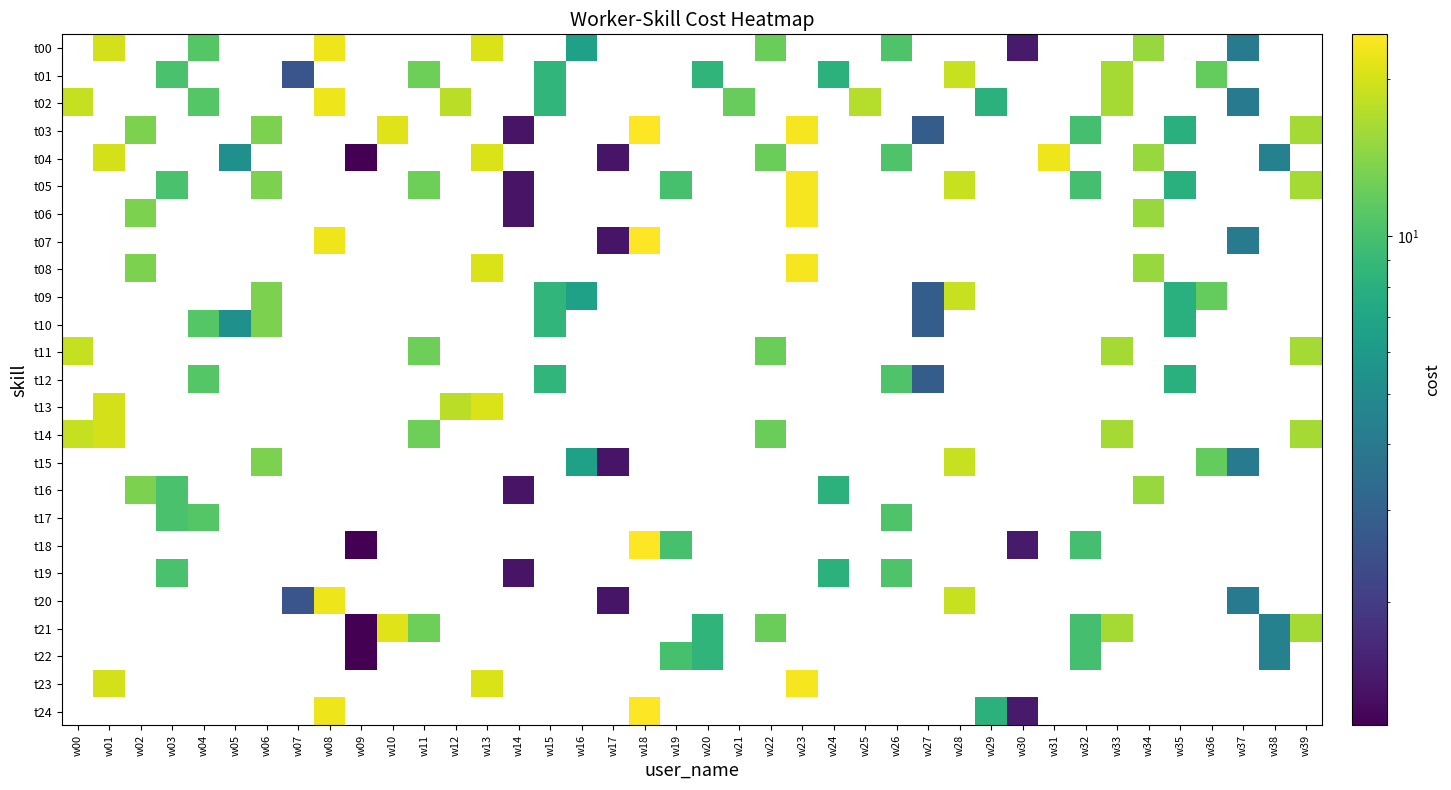

Reading right to left, list all the values displayed in this chart.

row_0: 0.0	0.0	4.1	0.0	0.0	15.3	0.0	0.0	0.0	1.4	0.0	0.0	0.0	10.5	0.0	0.0	0.0	12.3	0.0	0.0	0.0	0.0	0.0	6.6	0.0	0.0	20.6	0.0	0.0	0.0	0.0	22.4	0.0	0.0	0.0	11.0	0.0	0.0	20.1	0.0
row_1: 0.0	0.0	0.0	11.8	0.0	0.0	16.2	0.0	0.0	0.0	0.0	18.8	0.0	0.0	0.0	8.2	0.0	0.0	0.0	8.5	0.0	0.0	0.0	0.0	8.6	0.0	0.0	0.0	12.5	0.0	0.0	0.0	2.6	0.0	0.0	0.0	10.1	0.0	0.0	0.0
row_2: 0.0	0.0	4.1	0.0	0.0	0.0	16.2	0.0	0.0	0.0	8.2	0.0	0.0	0.0	17.3	0.0	0.0	0.0	12.0	0.0	0.0	0.0	0.0	0.0	8.6	0.0	0.0	17.8	0.0	0.0	0.0	22.4	0.0	0.0	0.0	11.0	0.0	0.0	0.0	18.6
row_3: 16.1	0.0	0.0	0.0	8.0	0.0	0.0	9.9	0.0	0.0	0.0	0.0	2.8	0.0	0.0	0.0	23.2	0.0	0.0	0.0	0.0	24.3	0.0	0.0	0.0	1.4	0.0	0.0	0.0	20.8	0.0	0.0	0.0	13.3	0.0	0.0	0.0	13.4	0.0	0.0
row_4: 0.0	4.4	0.0	0.0	0.0	15.3	0.0	0.0	22.4	0.0	0.0	0.0	0.0	10.5	0.0	0.0	0.0	12.3	0.0	0.0	0.0	0.0	1.4	0.0	0.0	0.0	20.6	0.0	0.0	0.0	1.2	0.0	0.0	0.0	5.3	0.0	0.0	0.0	20.1	0.0
row_5: 16.1	0.0	0.0	0.0	8.0	0.0	0.0	9.9	0.0	0.0	0.0	18.8	0.0	0.0	0.0	0.0	23.2	0.0	0.0	0.0	10.0	0.0	0.0	0.0	0.0	1.4	0.0	0.0	12.5	0.0	0.0	0.0	0.0	13.3	0.0	0.0	10.1	0.0	0.0	0.0
row_6: 0.0	0.0	0.0	0.0	0.0	15.3	0.0	0.0	0.0	0.0	0.0	0.0	0.0	0.0	0.0	0.0	23.2	0.0	0.0	0.0	0.0	0.0	0.0	0.0	0.0	1.4	0.0	0.0	0.0	0.0	0.0	0.0	0.0	0.0	0.0	0.0	0.0	13.4	0.0	0.0
row_7: 0.0	0.0	4.1	0.0	0.0	0.0	0.0	0.0	0.0	0.0	0.0	0.0	0.0	0.0	0.0	0.0	0.0	0.0	0.0	0.0	0.0	24.3	1.4	0.0	0.0	0.0	0.0	0.0	0.0	0.0	0.0	22.4	0.0	0.0	0.0	0.0	0.0	0.0	0.0	0.0
row_8: 0.0	0.0	0.0	0.0	0.0	15.3	0.0	0.0	0.0	0.0	0.0	0.0	0.0	0.0	0.0	0.0	23.2	0.0	0.0	0.0	0.0	0.0	0.0	0.0	0.0	0.0	20.6	0.0	0.0	0.0	0.0	0.0	0.0	0.0	0.0	0.0	0.0	13.4	0.0	0.0
row_9: 0.0	0.0	0.0	11.8	8.0	0.0	0.0	0.0	0.0	0.0	0.0	18.8	2.8	0.0	0.0	0.0	0.0	0.0	0.0	0.0	0.0	0.0	0.0	6.6	8.6	0.0	0.0	0.0	0.0	0.0	0.0	0.0	0.0	13.3	0.0	0.0	0.0	0.0	0.0	0.0
row_10: 0.0	0.0	0.0	0.0	8.0	0.0	0.0	0.0	0.0	0.0	0.0	0.0	2.8	0.0	0.0	0.0	0.0	0.0	0.0	0.0	0.0	0.0	0.0	0.0	8.6	0.0	0.0	0.0	0.0	0.0	0.0	0.0	0.0	13.3	5.3	11.0	0.0	0.0	0.0	0.0
row_11: 16.1	0.0	0.0	0.0	0.0	0.0	16.2	0.0	0.0	0.0	0.0	0.0	0.0	0.0	0.0	0.0	0.0	12.3	0.0	0.0	0.0	0.0	0.0	0.0	0.0	0.0	0.0	0.0	12.5	0.0	0.0	0.0	0.0	0.0	0.0	0.0	0.0	0.0	0.0	18.6
row_12: 0.0	0.0	0.0	0.0	8.0	0.0	0.0	0.0	0.0	0.0	0.0	0.0	2.8	10.5	0.0	0.0	0.0	0.0	0.0	0.0	0.0	0.0	0.0	0.0	8.6	0.0	0.0	0.0	0.0	0.0	0.0	0.0	0.0	0.0	0.0	11.0	0.0	0.0	0.0	0.0
row_13: 0.0	0.0	0.0	0.0	0.0	0.0	0.0	0.0	0.0	0.0	0.0	0.0	0.0	0.0	0.0	0.0	0.0	0.0	0.0	0.0	0.0	0.0	0.0	0.0	0.0	0.0	20.6	17.8	0.0	0.0	0.0	0.0	0.0	0.0	0.0	0.0	0.0	0.0	20.1	0.0
row_14: 16.1	0.0	0.0	0.0	0.0	0.0	16.2	0.0	0.0	0.0	0.0	0.0	0.0	0.0	0.0	0.0	0.0	12.3	0.0	0.0	0.0	0.0	0.0	0.0	0.0	0.0	0.0	0.0	12.5	0.0	0.0	0.0	0.0	0.0	0.0	0.0	0.0	0.0	20.1	18.6
row_15: 0.0	0.0	4.1	11.8	0.0	0.0	0.0	0.0	0.0	0.0	0.0	18.8	0.0	0.0	0.0	0.0	0.0	0.0	0.0	0.0	0.0	0.0	1.4	6.6	0.0	0.0	0.0	0.0	0.0	0.0	0.0	0.0	0.0	13.3	0.0	0.0	0.0	0.0	0.0	0.0
row_16: 0.0	0.0	0.0	0.0	0.0	15.3	0.0	0.0	0.0	0.0	0.0	0.0	0.0	0.0	0.0	8.2	0.0	0.0	0.0	0.0	0.0	0.0	0.0	0.0	0.0	1.4	0.0	0.0	0.0	0.0	0.0	0.0	0.0	0.0	0.0	0.0	10.1	13.4	0.0	0.0
row_17: 0.0	0.0	0.0	0.0	0.0	0.0	0.0	0.0	0.0	0.0	0.0	0.0	0.0	10.5	0.0	0.0	0.0	0.0	0.0	0.0	0.0	0.0	0.0	0.0	0.0	0.0	0.0	0.0	0.0	0.0	0.0	0.0	0.0	0.0	0.0	11.0	10.1	0.0	0.0	0.0
row_18: 0.0	0.0	0.0	0.0	0.0	0.0	0.0	9.9	0.0	1.4	0.0	0.0	0.0	0.0	0.0	0.0	0.0	0.0	0.0	0.0	10.0	24.3	0.0	0.0	0.0	0.0	0.0	0.0	0.0	0.0	1.2	0.0	0.0	0.0	0.0	0.0	0.0	0.0	0.0	0.0
row_19: 0.0	0.0	0.0	0.0	0.0	0.0	0.0	0.0	0.0	0.0	0.0	0.0	0.0	10.5	0.0	8.2	0.0	0.0	0.0	0.0	0.0	0.0	0.0	0.0	0.0	1.4	0.0	0.0	0.0	0.0	0.0	0.0	0.0	0.0	0.0	0.0	10.1	0.0	0.0	0.0
row_20: 0.0	0.0	4.1	0.0	0.0	0.0	0.0	0.0	0.0	0.0	0.0	18.8	0.0	0.0	0.0	0.0	0.0	0.0	0.0	0.0	0.0	0.0	1.4	0.0	0.0	0.0	0.0	0.0	0.0	0.0	0.0	22.4	2.6	0.0	0.0	0.0	0.0	0.0	0.0	0.0
row_21: 16.1	4.4	0.0	0.0	0.0	0.0	16.2	9.9	0.0	0.0	0.0	0.0	0.0	0.0	0.0	0.0	0.0	12.3	0.0	8.5	0.0	0.0	0.0	0.0	0.0	0.0	0.0	0.0	12.5	20.8	1.2	0.0	0.0	0.0	0.0	0.0	0.0	0.0	0.0	0.0
row_22: 0.0	4.4	0.0	0.0	0.0	0.0	0.0	9.9	0.0	0.0	0.0	0.0	0.0	0.0	0.0	0.0	0.0	0.0	0.0	8.5	10.0	0.0	0.0	0.0	0.0	0.0	0.0	0.0	0.0	0.0	1.2	0.0	0.0	0.0	0.0	0.0	0.0	0.0	0.0	0.0
row_23: 0.0	0.0	0.0	0.0	0.0	0.0	0.0	0.0	0.0	0.0	0.0	0.0	0.0	0.0	0.0	0.0	23.2	0.0	0.0	0.0	0.0	0.0	0.0	0.0	0.0	0.0	20.6	0.0	0.0	0.0	0.0	0.0	0.0	0.0	0.0	0.0	0.0	0.0	20.1	0.0
row_24: 0.0	0.0	0.0	0.0	0.0	0.0	0.0	0.0	0.0	1.4	8.2	0.0	0.0	0.0	0.0	0.0	0.0	0.0	0.0	0.0	0.0	24.3	0.0	0.0	0.0	0.0	0.0	0.0	0.0	0.0	0.0	22.4	0.0	0.0	0.0	0.0	0.0	0.0	0.0	0.0